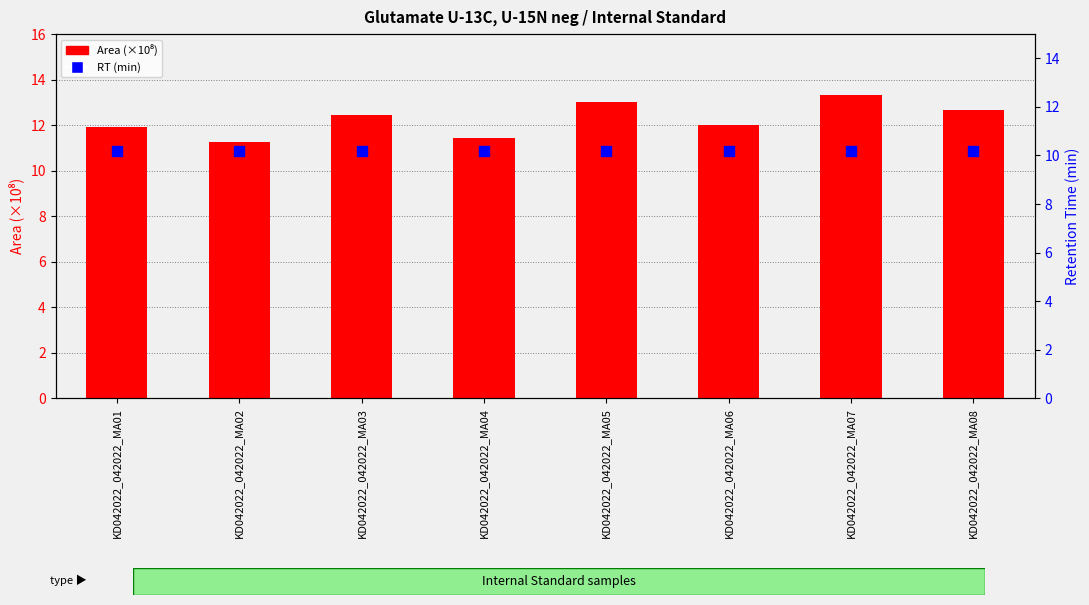

What is the total value across all series at KD042022_042022_MA06?

22.2